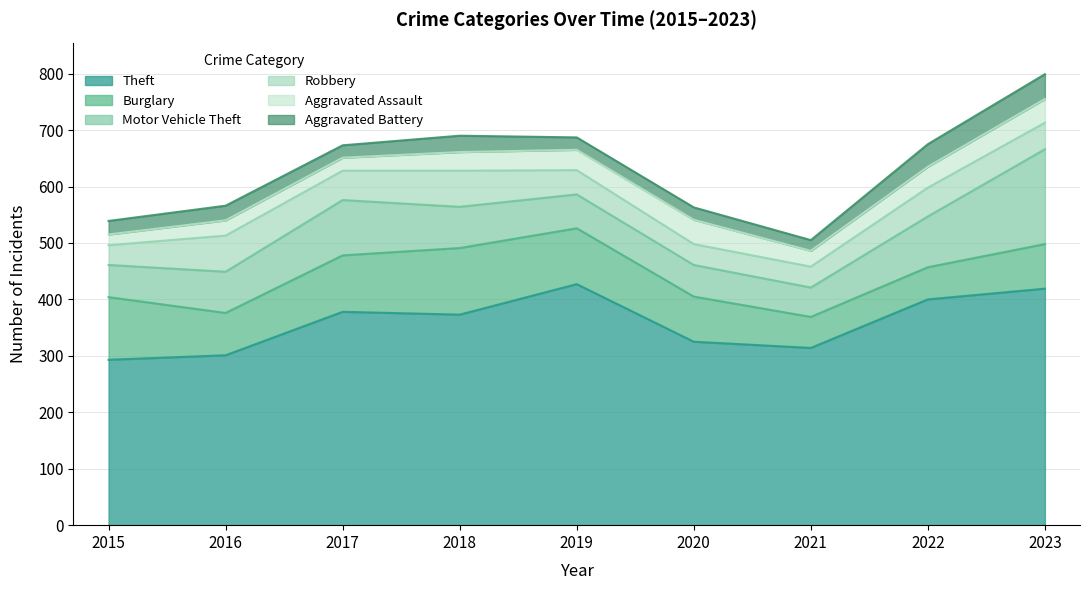

True or false: Theft and Motor Vehicle Theft cross at least once.

False